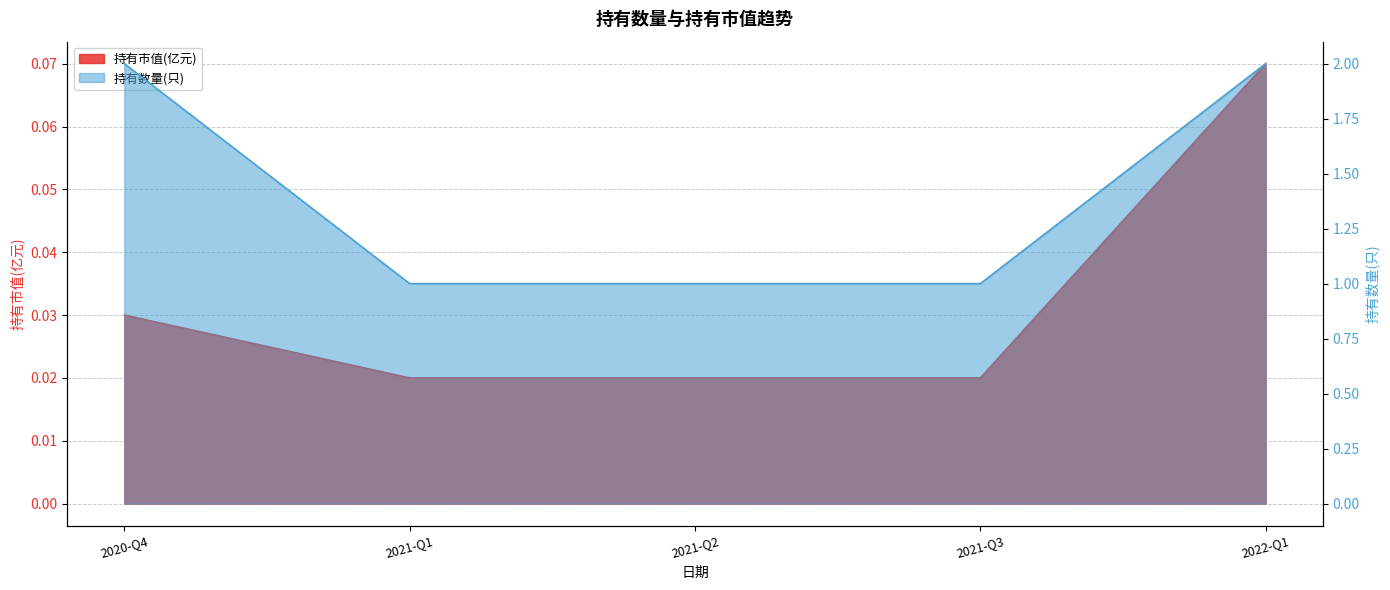

The 持有数量(只) series shows 1.3 at 2021-Q1. True or false?

False